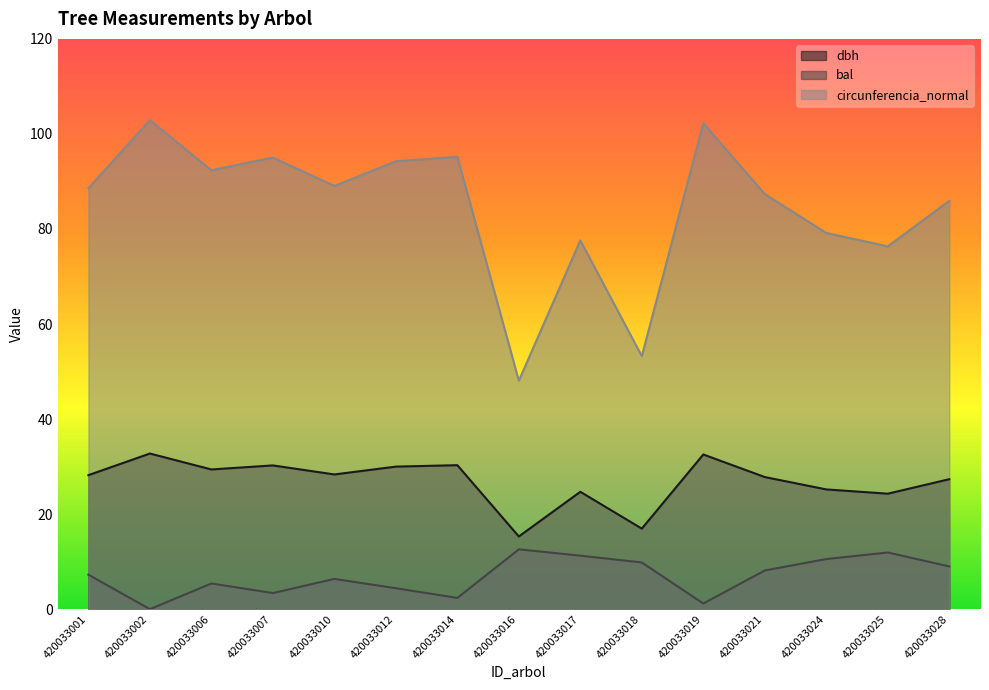

What is the approximate value of bal at 420033028?

9.0